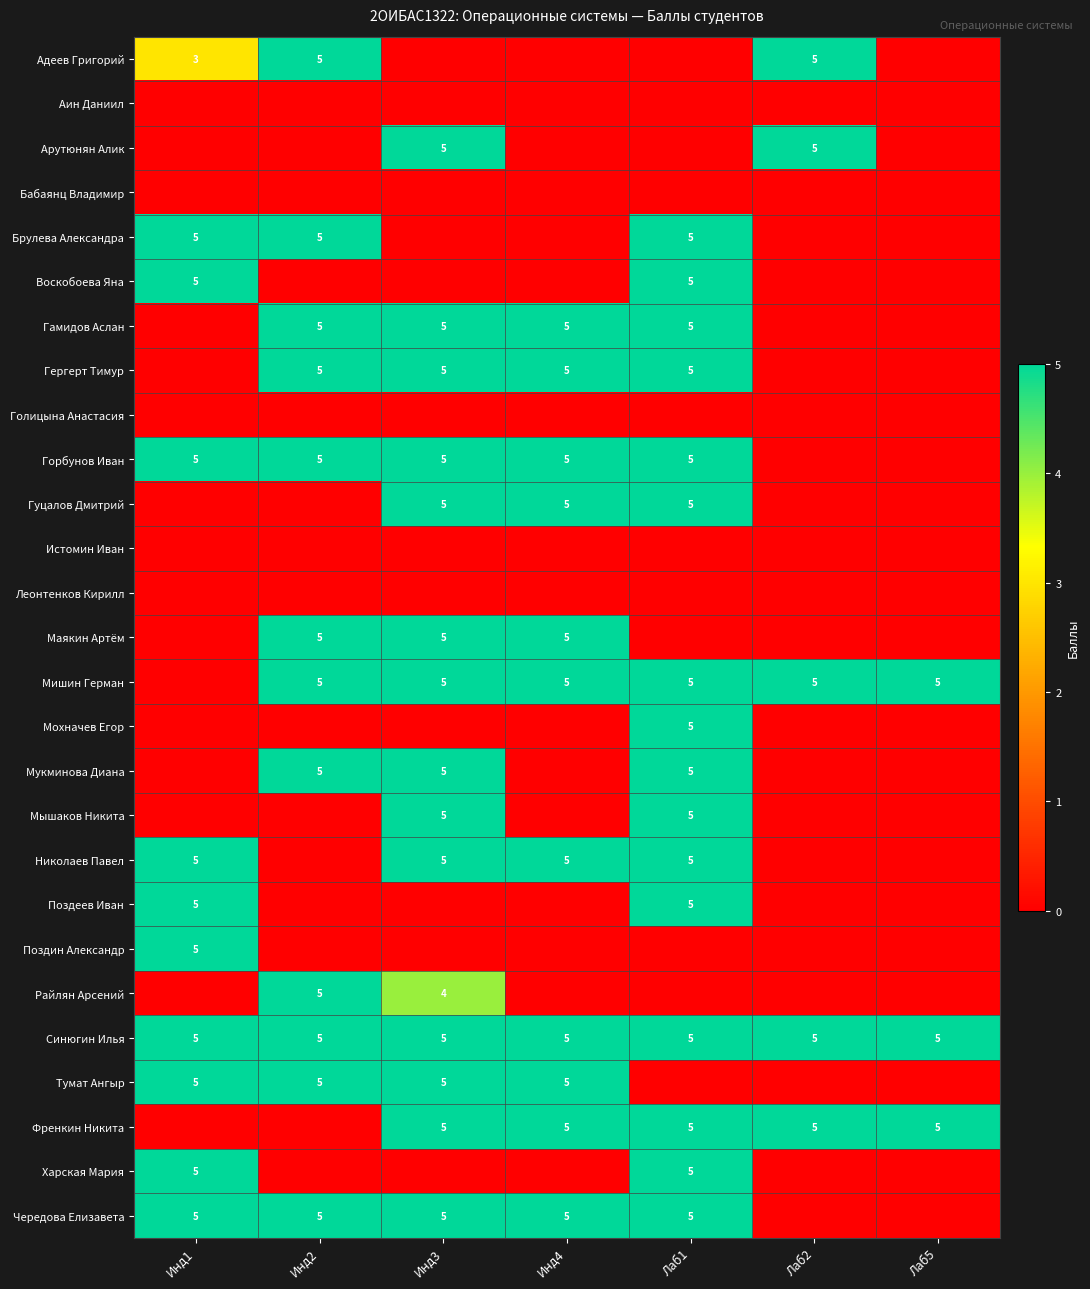

Rank the categories by Бабаянц Владимир value from lowest to highest.

Инд1, Инд2, Инд3, Инд4, Лаб1, Лаб2, Лаб5